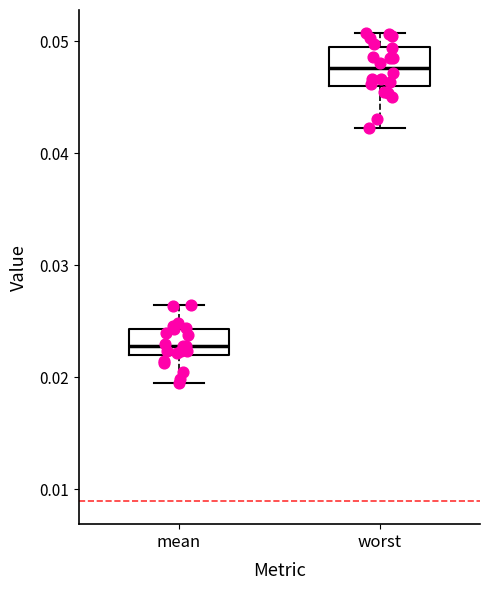

Which box's median line is the lowest?

mean